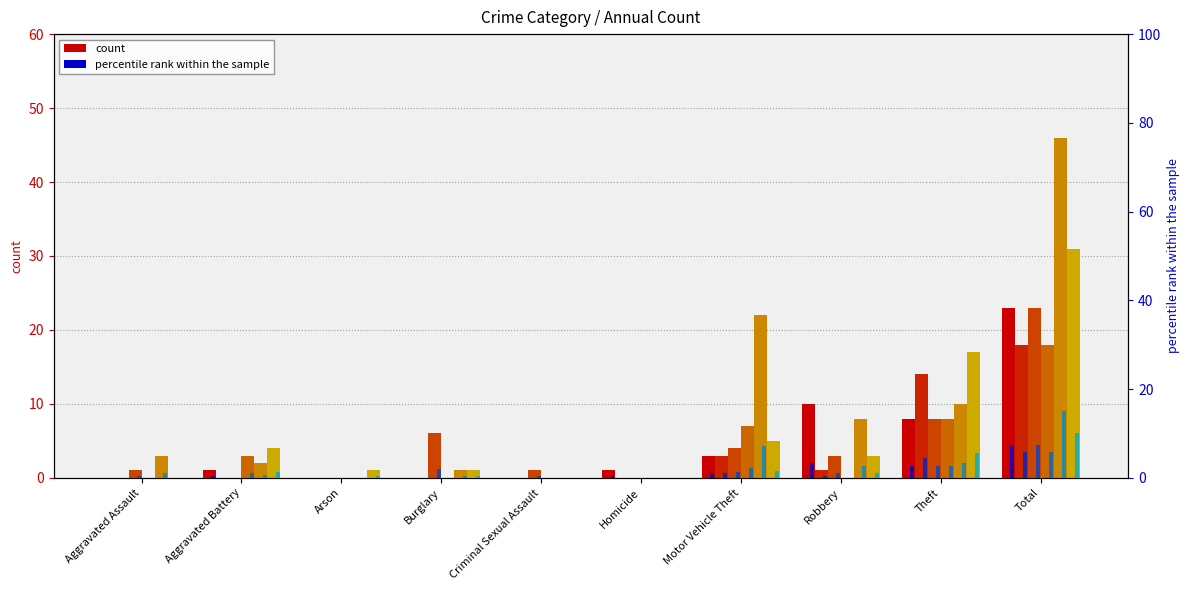

What is the highest value of the 2015 series?

18